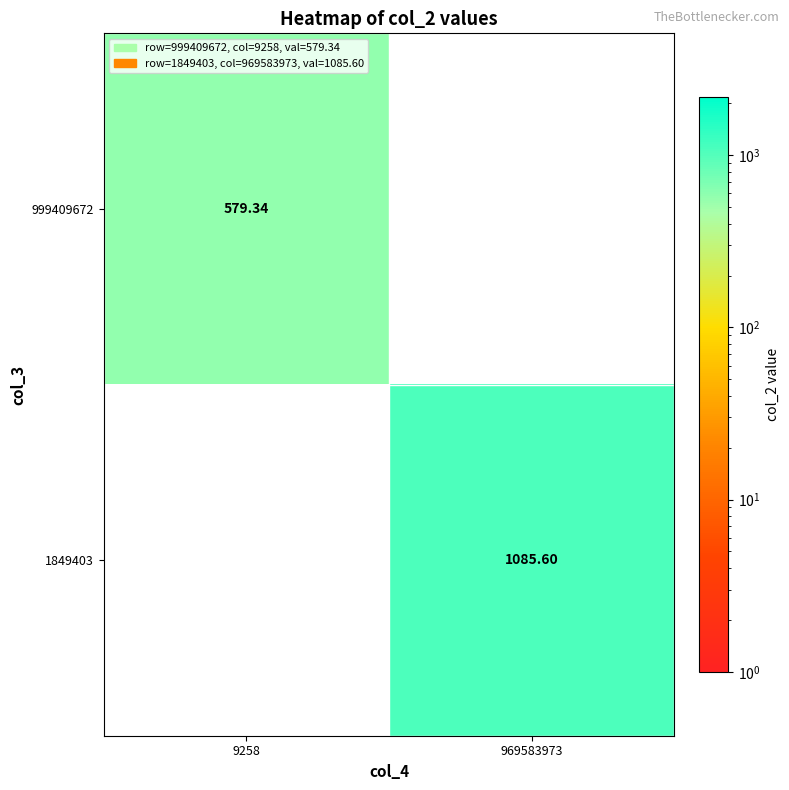

At which category is the sum across all series the highest?

969583973